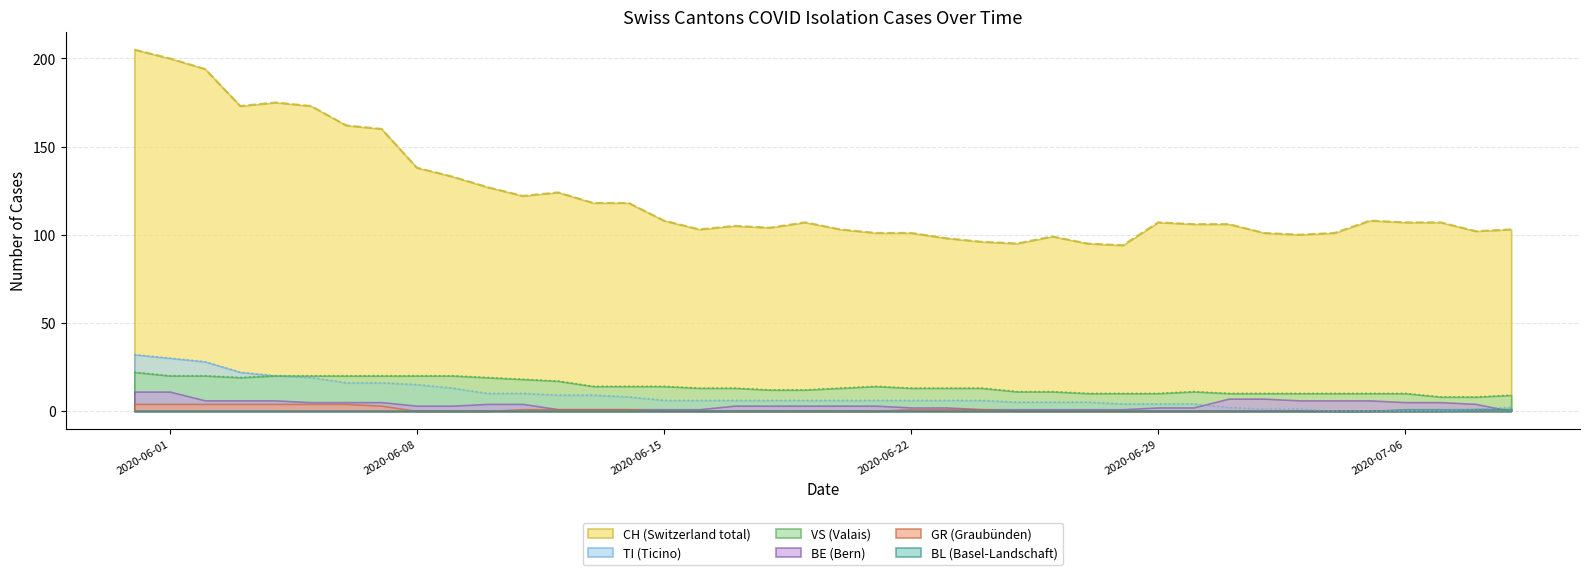

What is the difference between the maximum and second lowest values in the CH series?

110